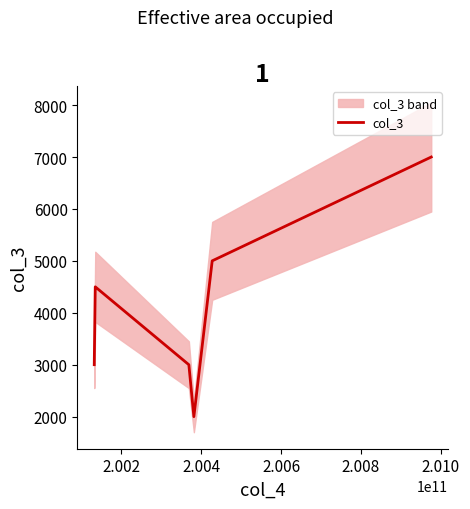

What is the lowest value of the col_3 series?

2000.1